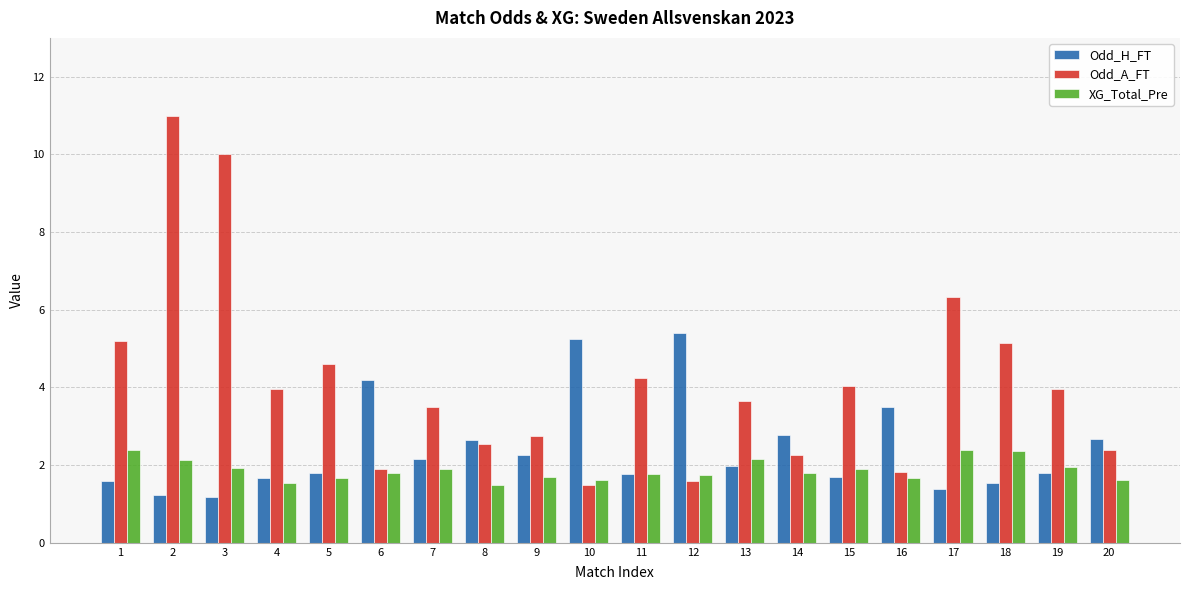

What is the greatest value displayed?

11.0